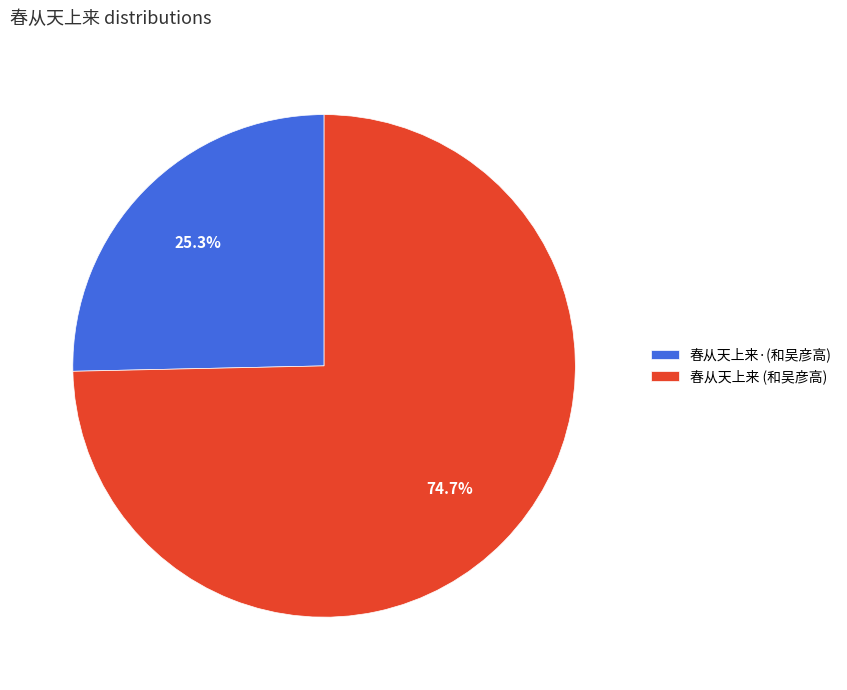

What is the total percentage of 春从天上来·(和吴彦高) and 春从天上来 (和吴彦高)?

100.0%